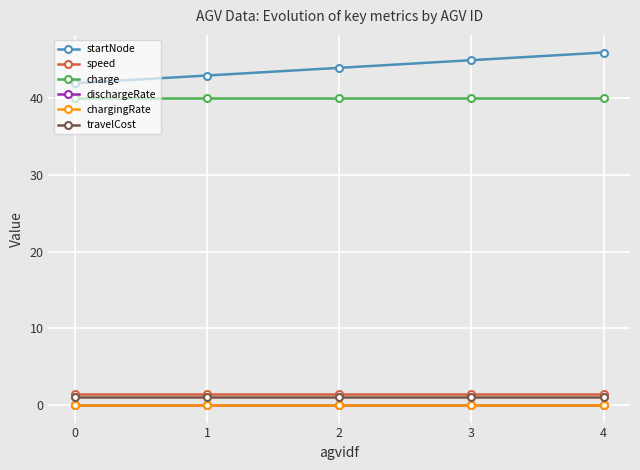

The value of charge at 3 is 67.7. True or false?

False